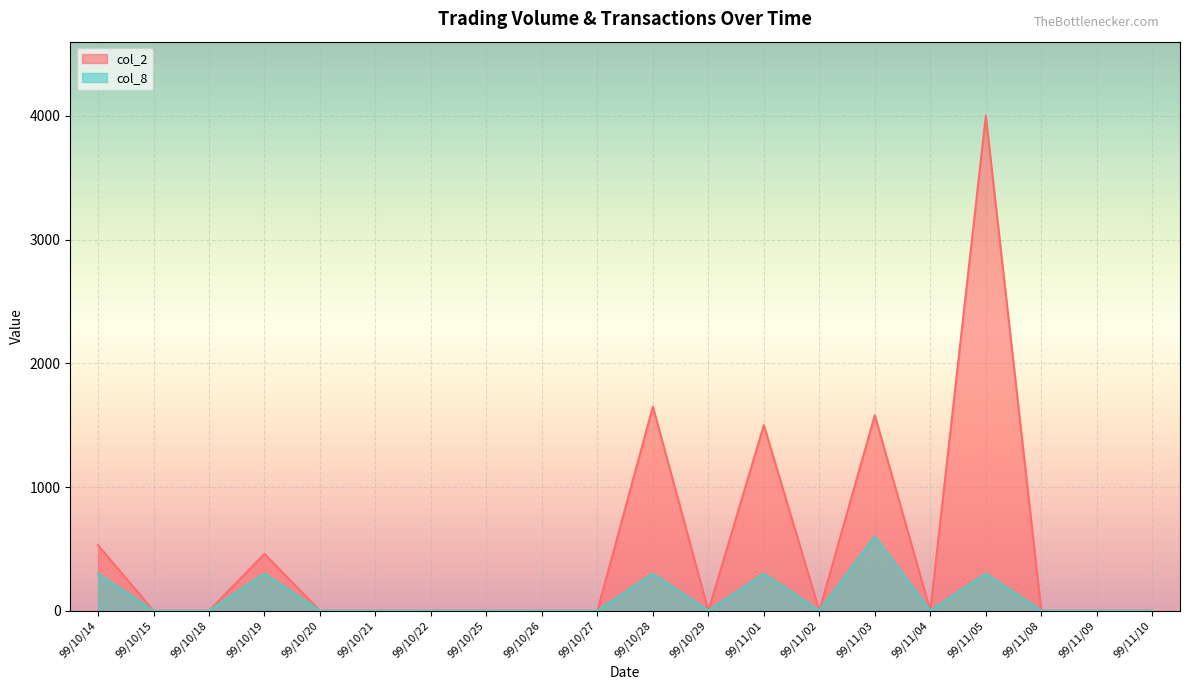

Which series has the largest total across all categories?

col_2